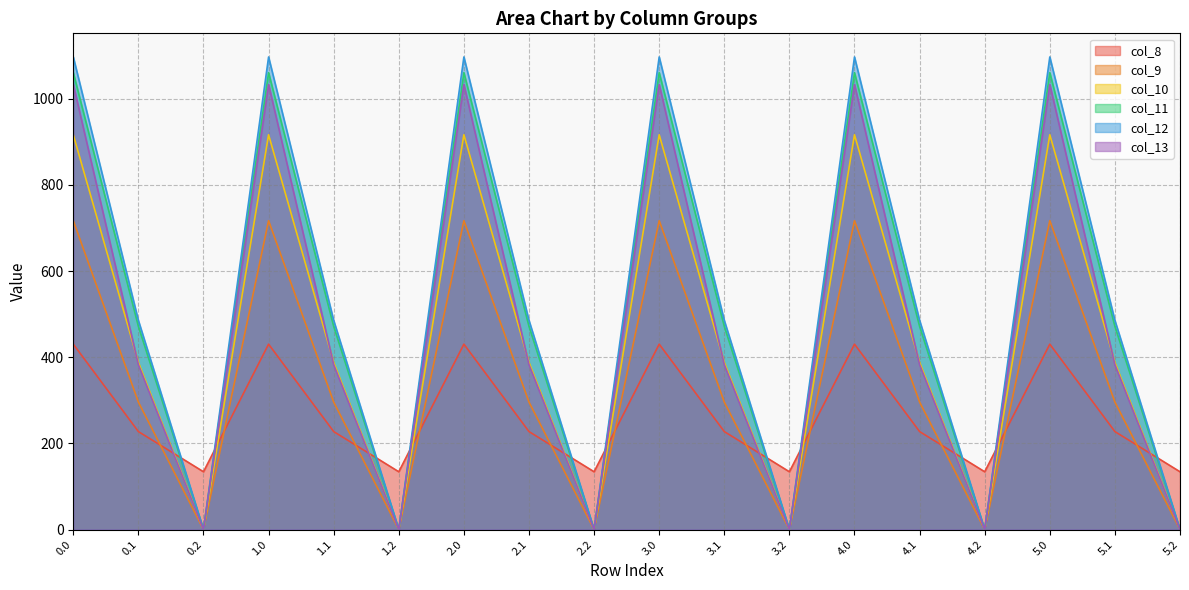

Where is the first local maximum for col_12?

1.0